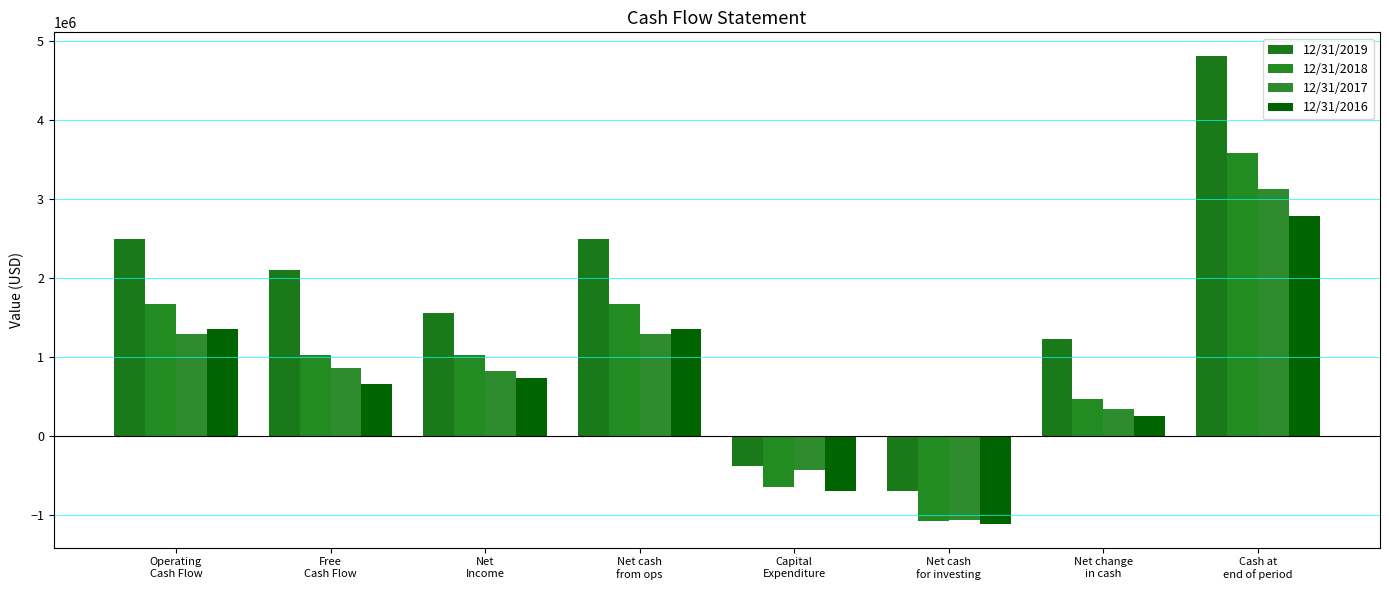

How many values in 12/31/2019 are below zero?

2